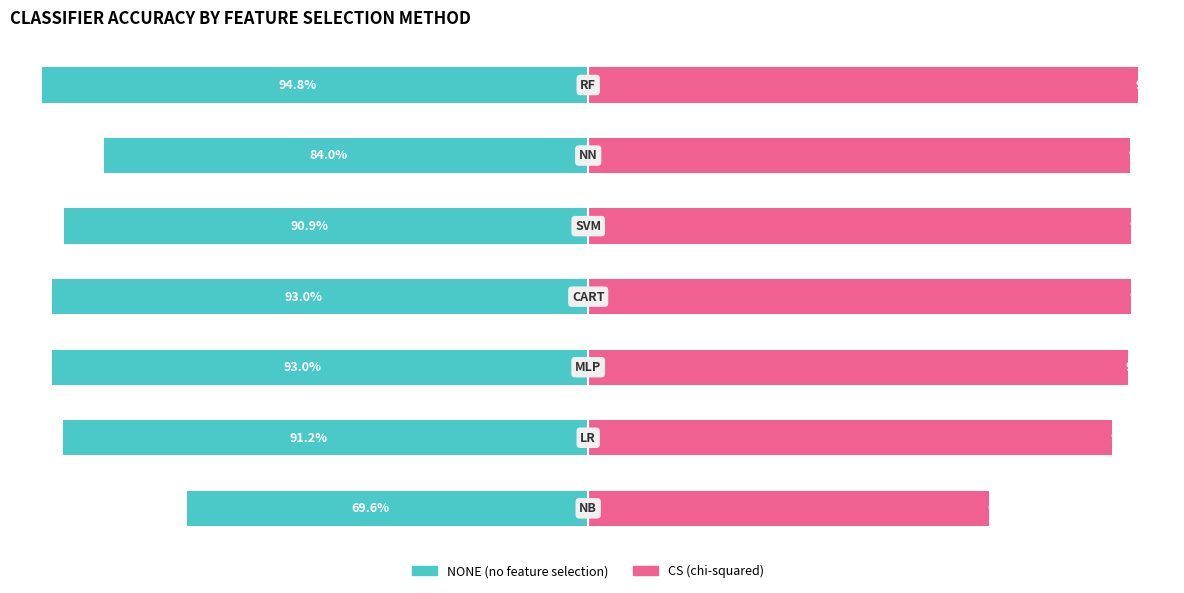

Reading left to right, list all the values displayed in this chart.

NONE: -69.6	-91.2	-93.0	-93.0	-90.9	-84.0	-94.8
CS: 69.6	90.9	93.6	94.3	94.2	94.1	95.4